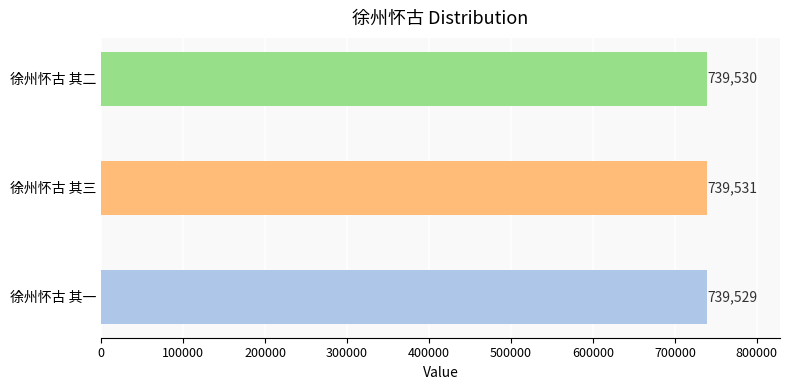

Which label corresponds to the largest value in the chart?

徐州怀古 其三